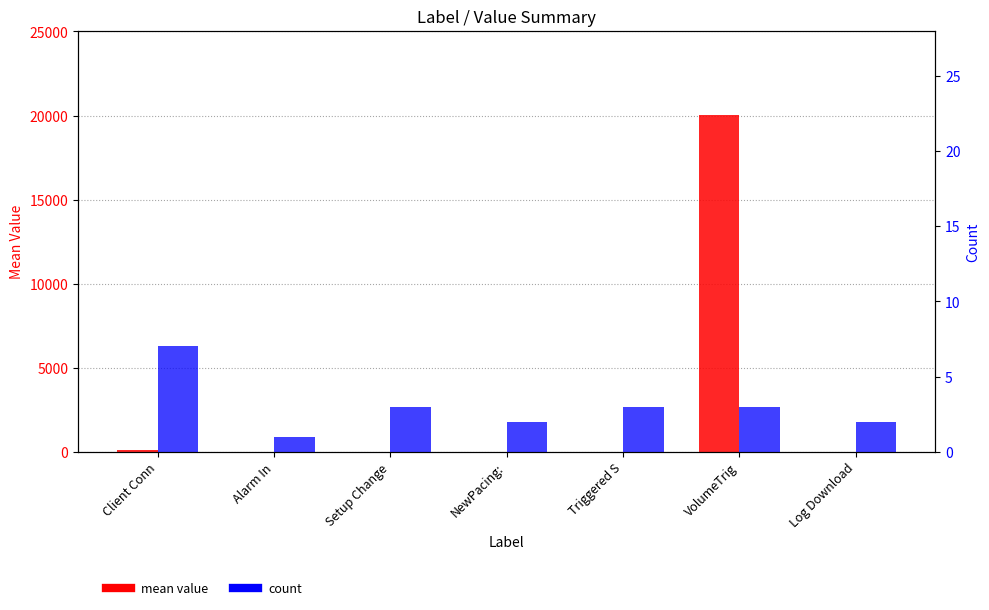

Rank the categories by mean value value from lowest to highest.

Setup Change, Log Download, NewPacing:, Triggered S, Alarm In, Client Conn, VolumeTrig